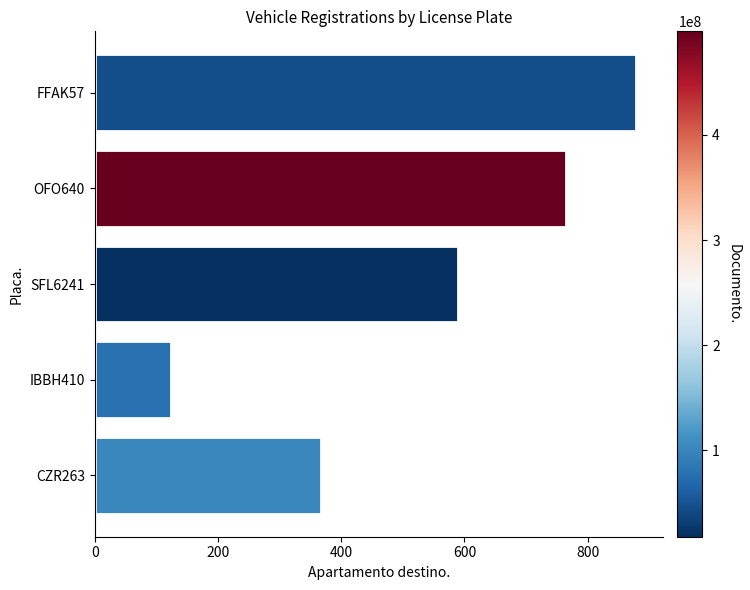

What is the difference between the second highest and second lowest values?

398